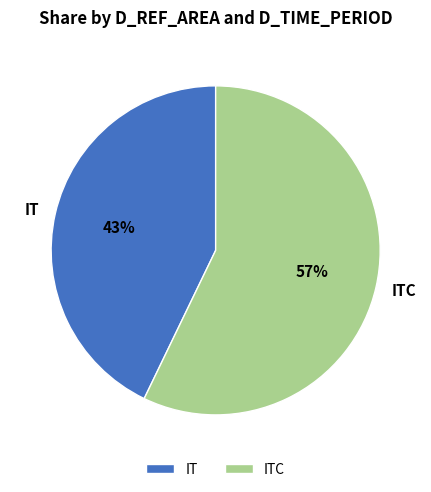

Does ITC account for over 50% of the chart?

Yes